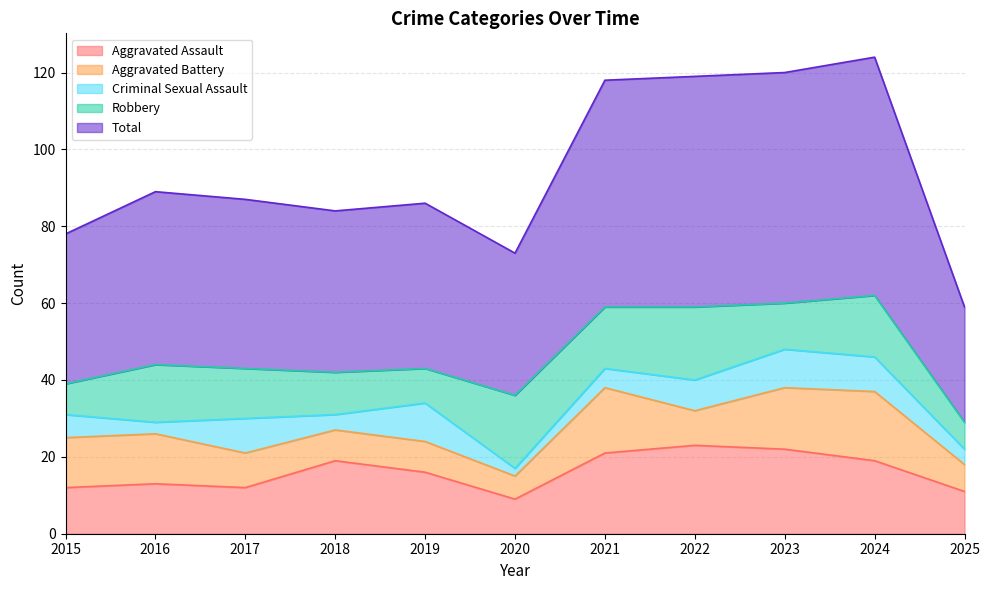

At which label does Total first exceed 44?

2016